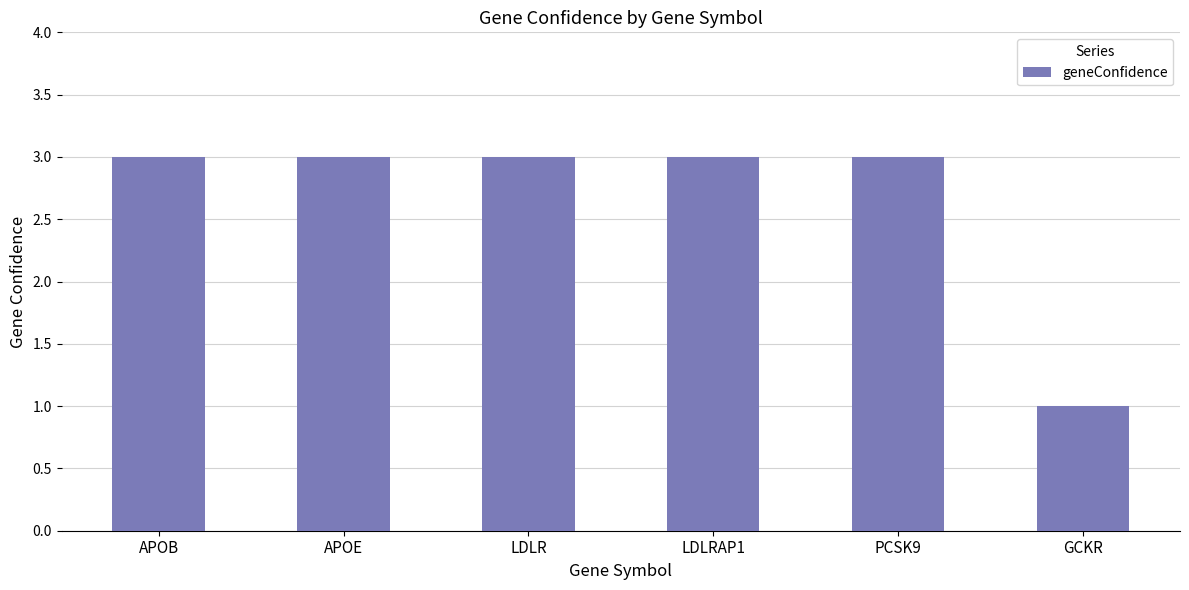

What is the value of the 5th bar from the left?

3